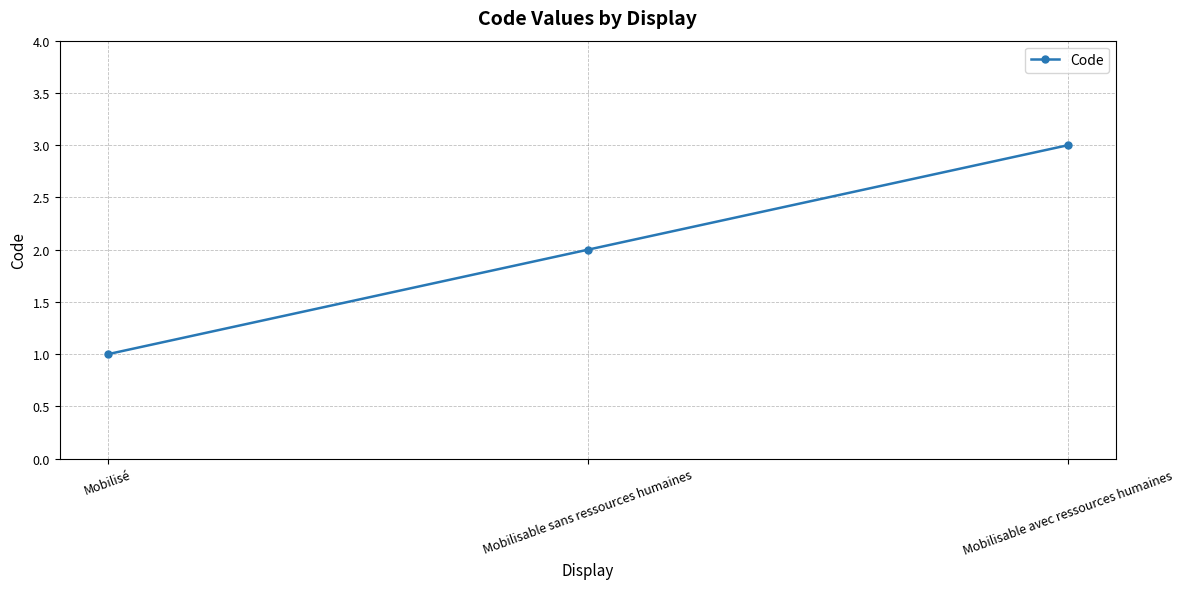

How many values are below 2?

1